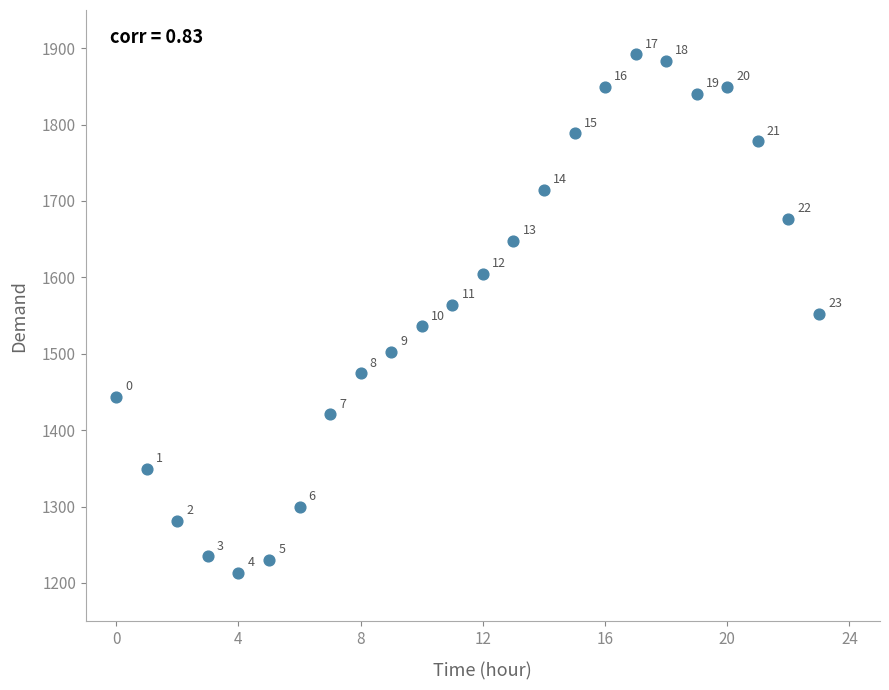

What Y value in the scatter plot is closest to 1552?

1552.2